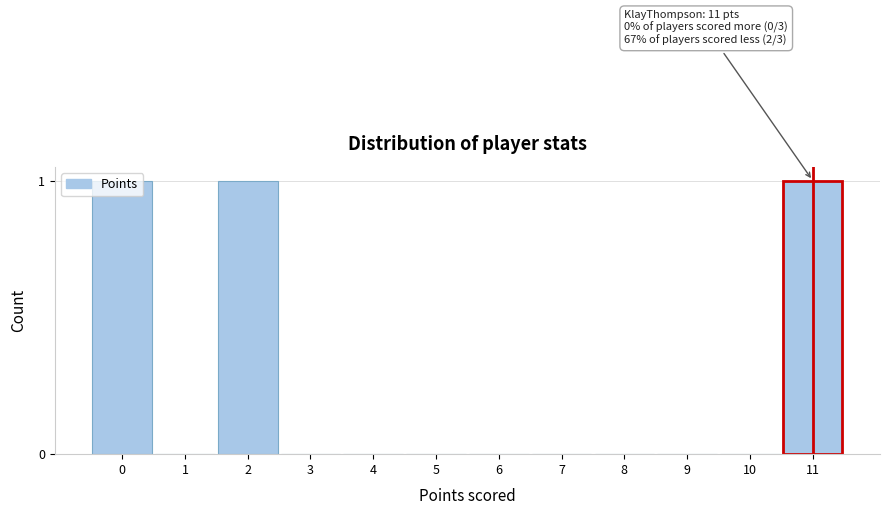

The chart shows a value of 0 at 9. True or false?

True